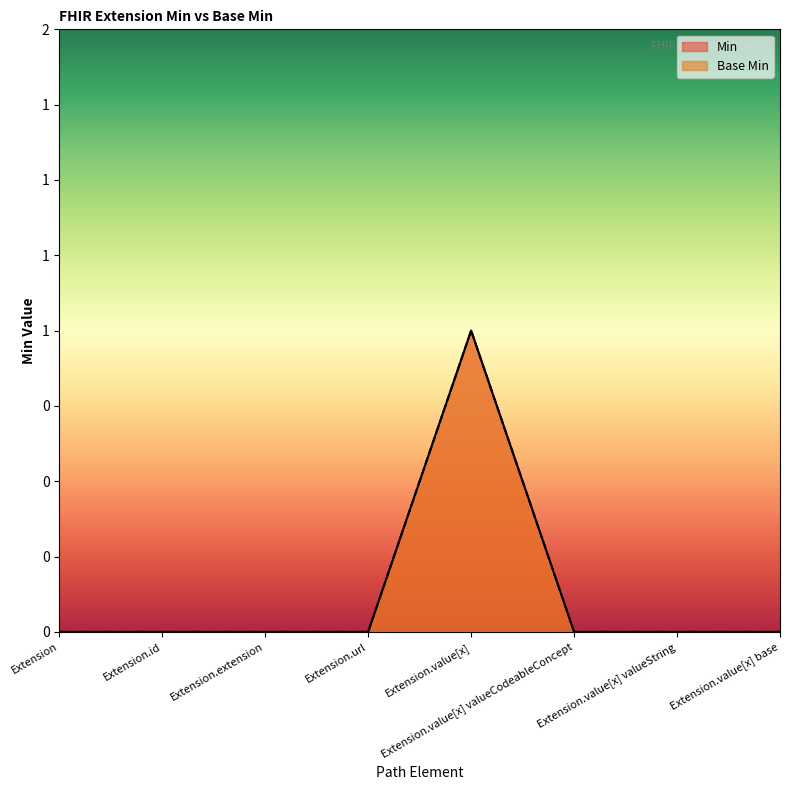

Which series has the largest total across all categories?

Min